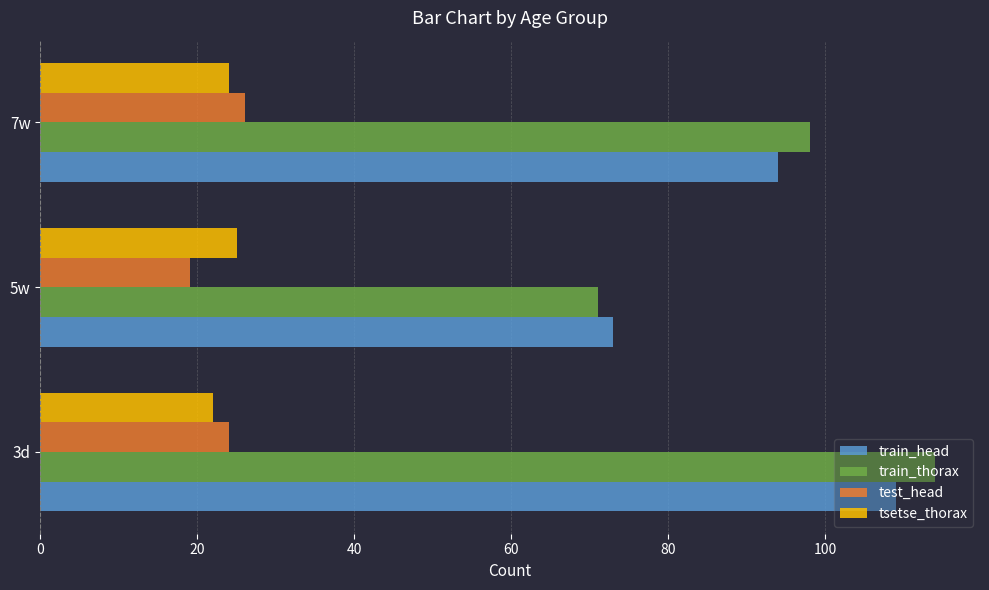

Which series has the largest range (max minus min)?

train_thorax